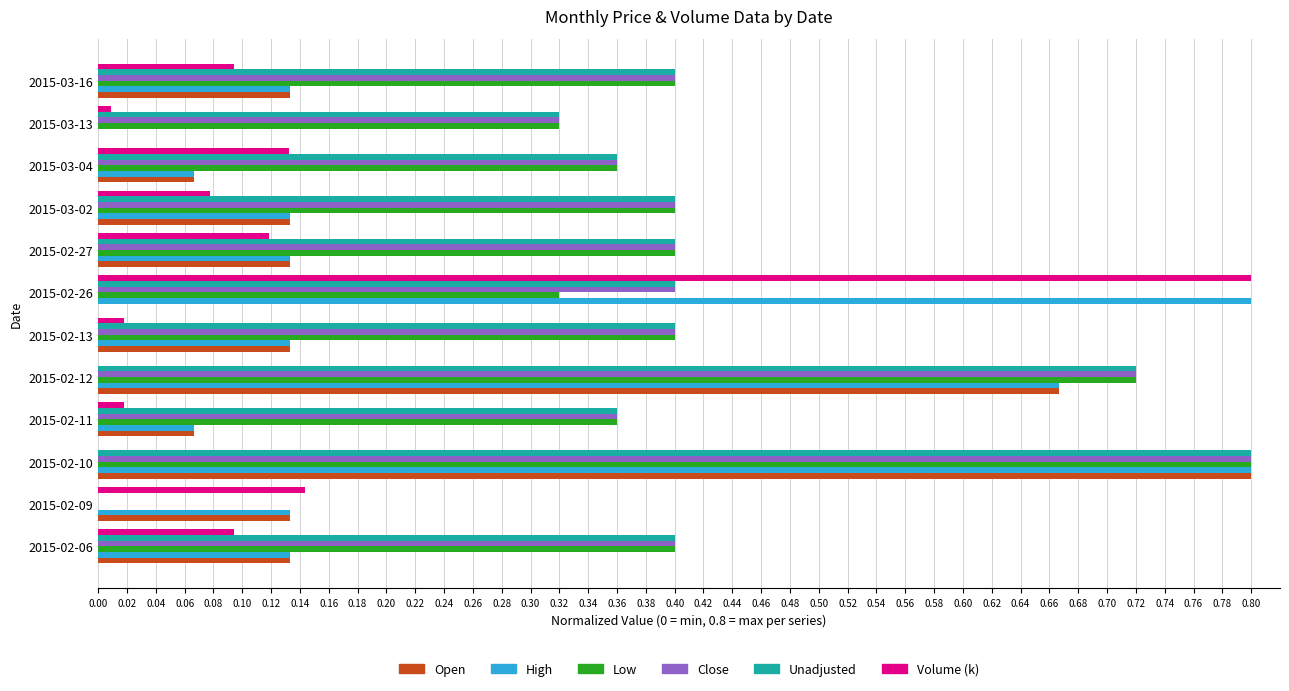

At which category is the sum across all series the highest?

2015-02-10